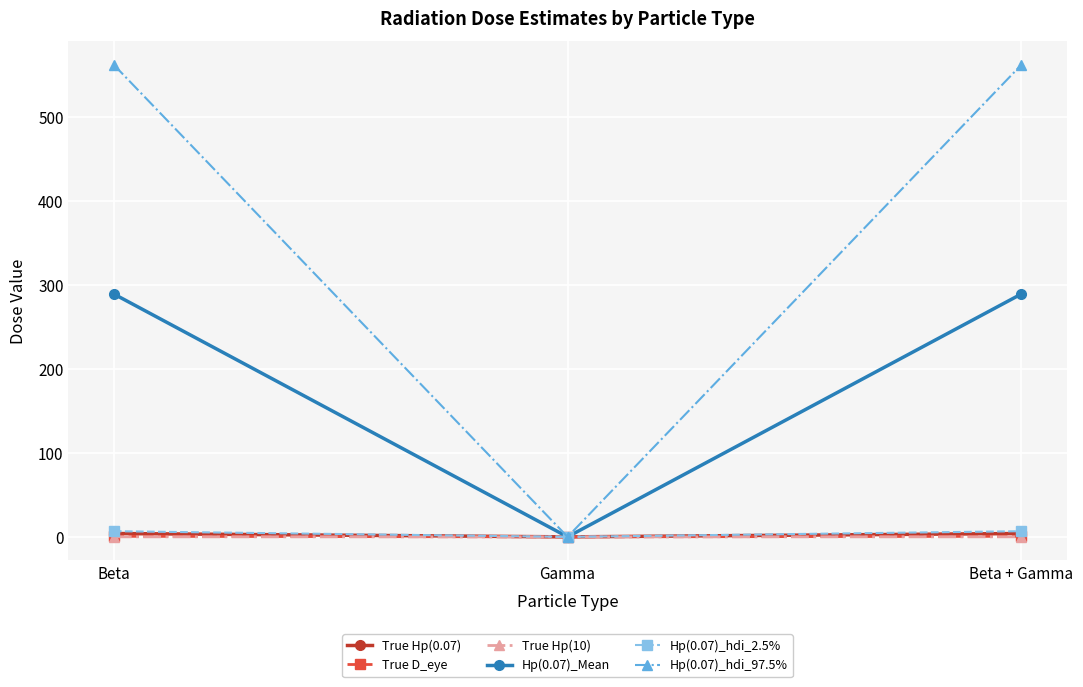

What value does the Hp(0.07)_hdi_97.5% series have at Beta?

562.4